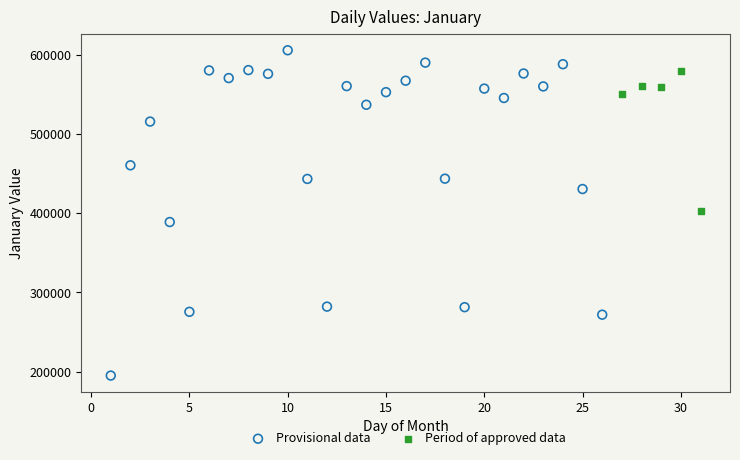

Which series has the largest Y range (max minus min)?

Provisional data